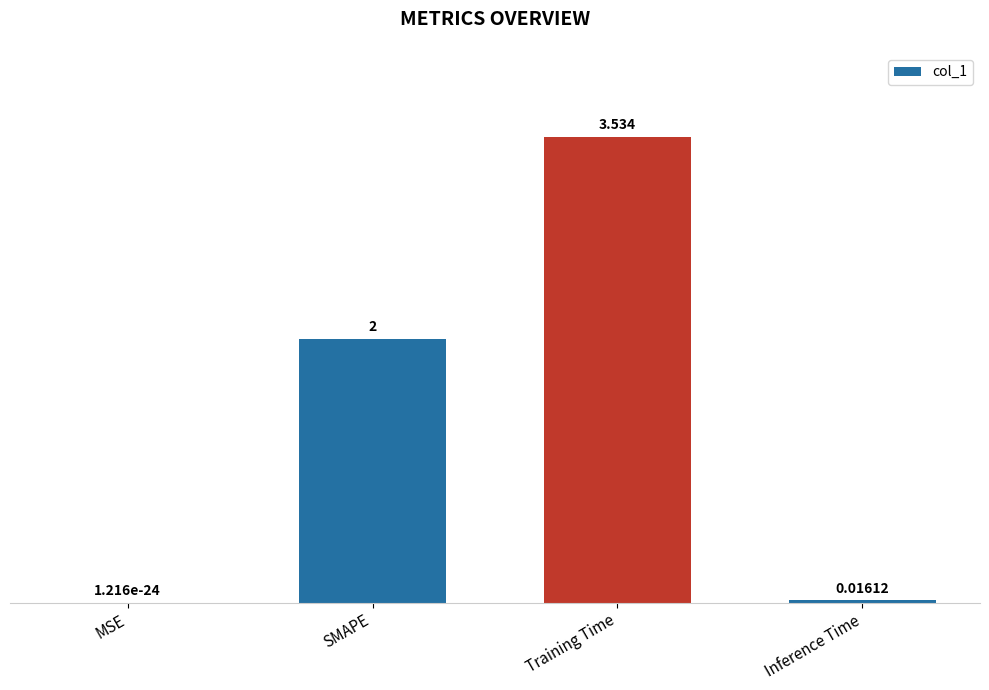

How many distinct data groups are displayed?

1